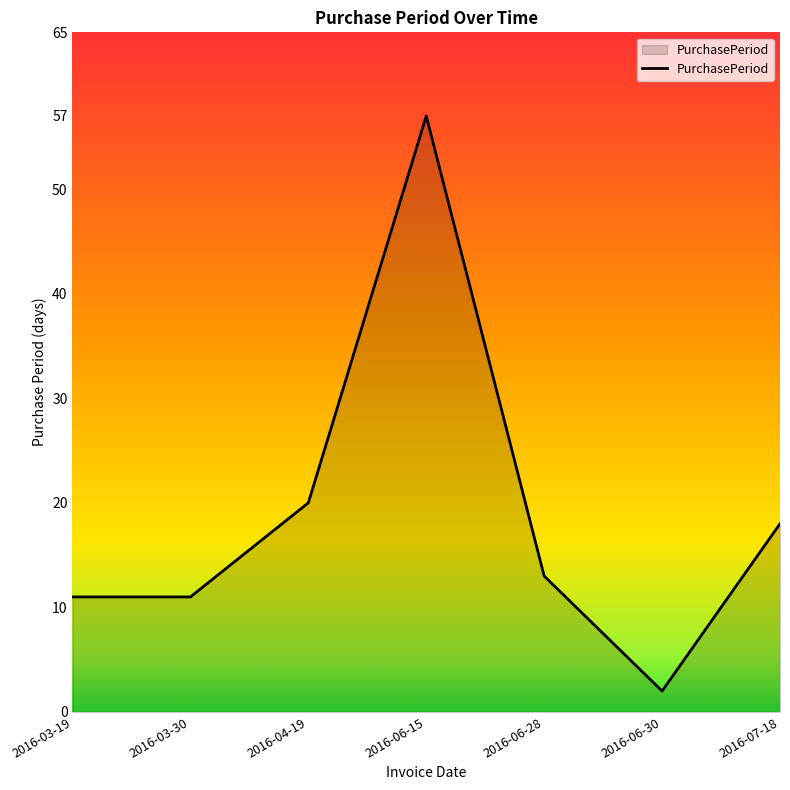

What is the difference between the maximum and second lowest values?

46